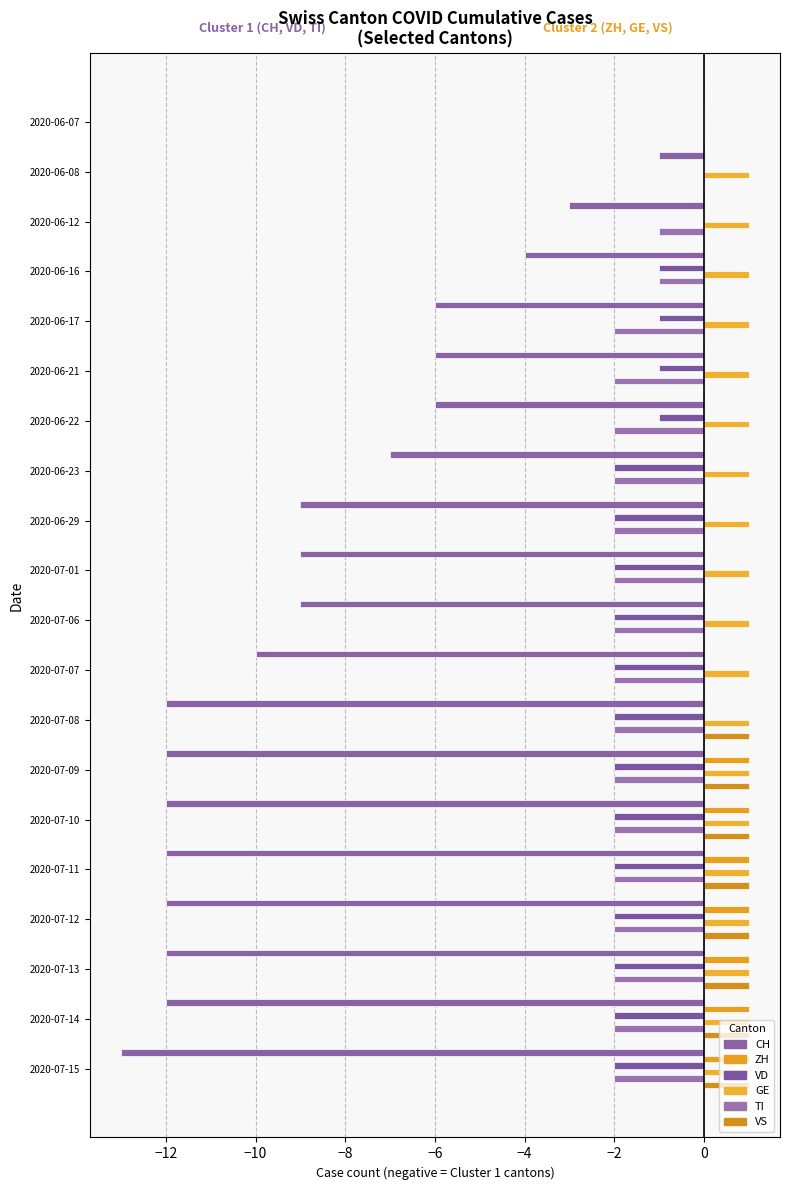

Reading left to right, what are all the values shown in this chart?

CH: 0	-1	-3	-4	-6	-6	-6	-7	-9	-9	-9	-10	-12	-12	-12	-12	-12	-12	-12	-13
ZH: 0	0	0	0	0	0	0	0	0	0	0	0	0	1	1	1	1	1	1	1
VD: 0	0	0	-1	-1	-1	-1	-2	-2	-2	-2	-2	-2	-2	-2	-2	-2	-2	-2	-2
GE: 0	1	1	1	1	1	1	1	1	1	1	1	1	1	1	1	1	1	1	1
TI: 0	0	-1	-1	-2	-2	-2	-2	-2	-2	-2	-2	-2	-2	-2	-2	-2	-2	-2	-2
VS: 0	0	0	0	0	0	0	0	0	0	0	0	1	1	1	1	1	1	1	1